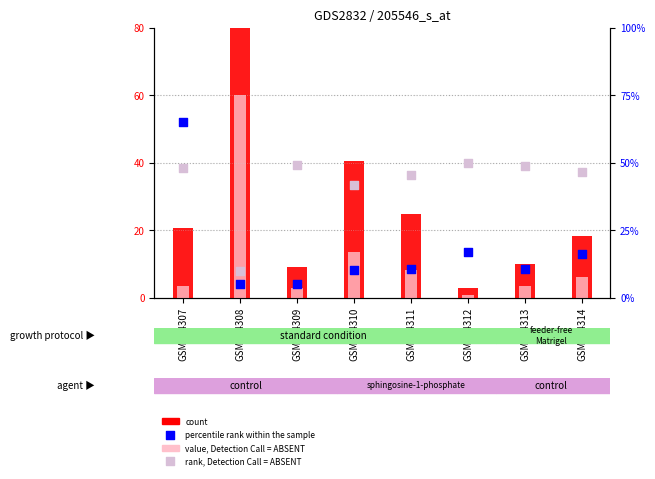

Which series reaches the maximum Y coordinate?

count